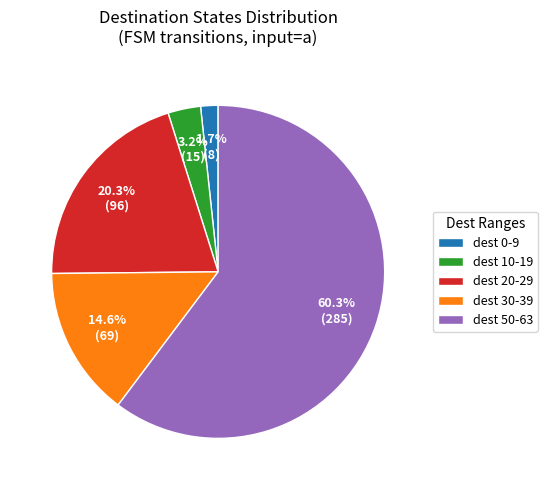

Which category has the smallest portion of the pie?

dest 0-9